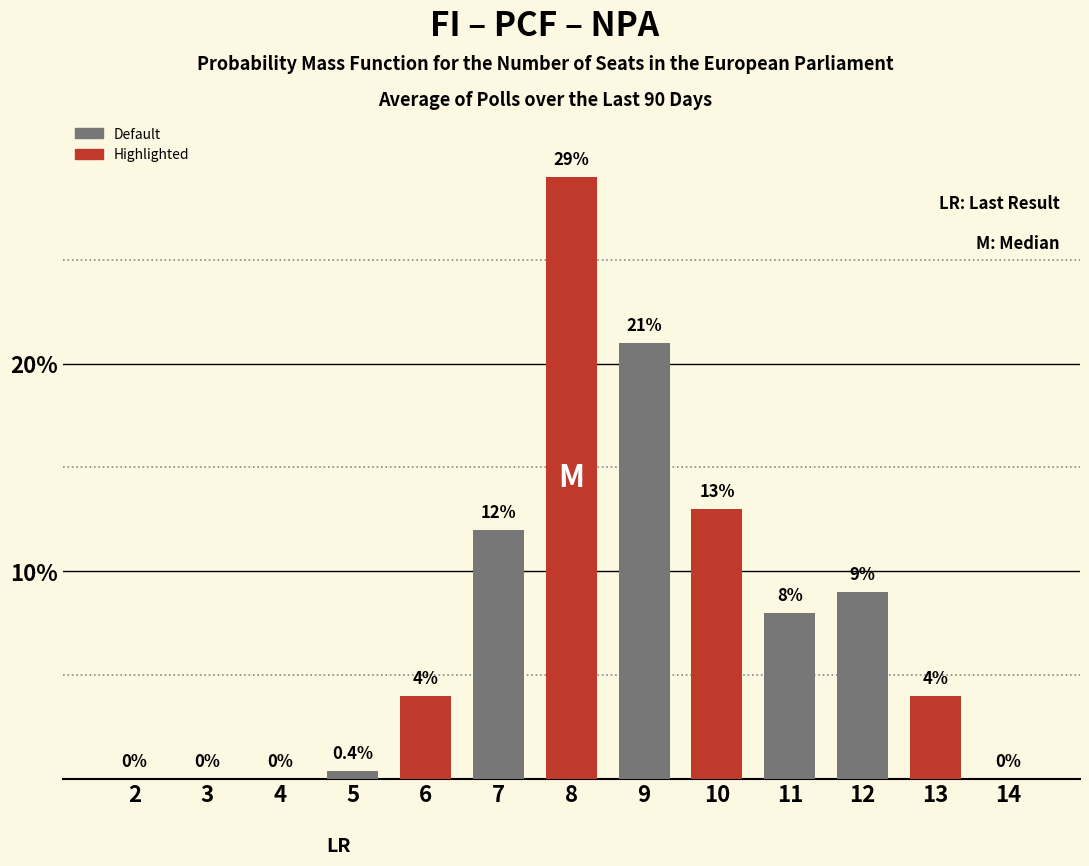

Reading left to right, extract all data points from this chart.

0.0	0.0	0.0	0.4	4.0	12.0	29.0	21.0	13.0	8.0	9.0	4.0	0.0